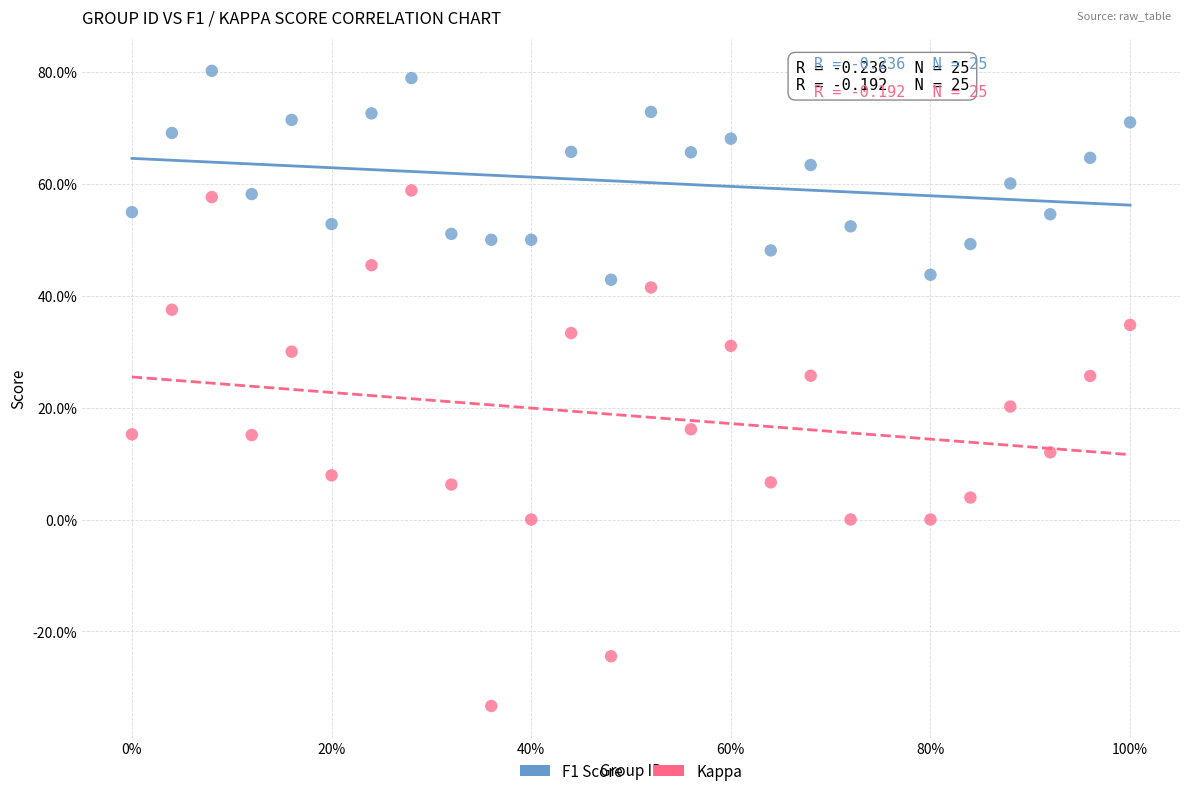

What are all the series names shown in the legend?

F1 Score, Kappa